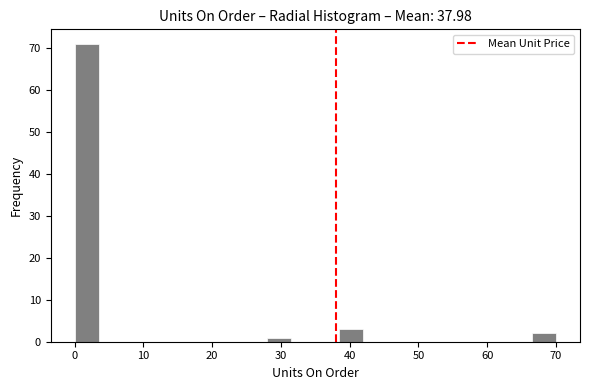

Around what value on the x-axis is the tallest bar? Give the approximate position of its centre, as read against the axis.

2